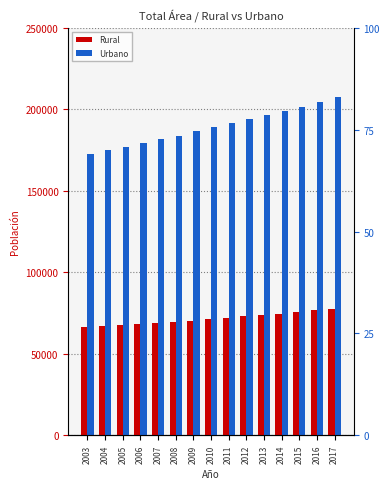

How many bars are there in each group?

2